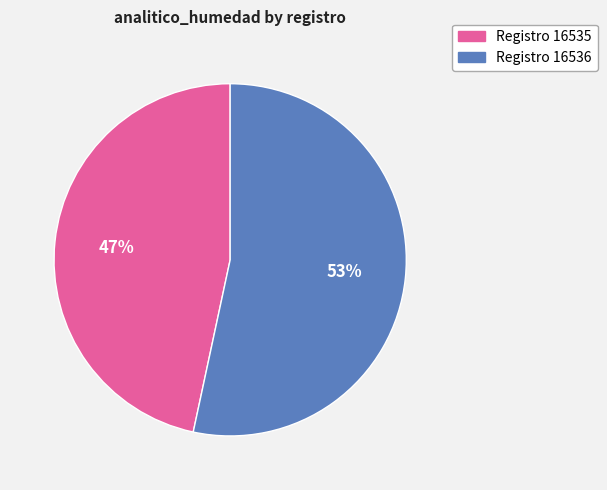

To the nearest percent, what is the average slice percentage?

50%